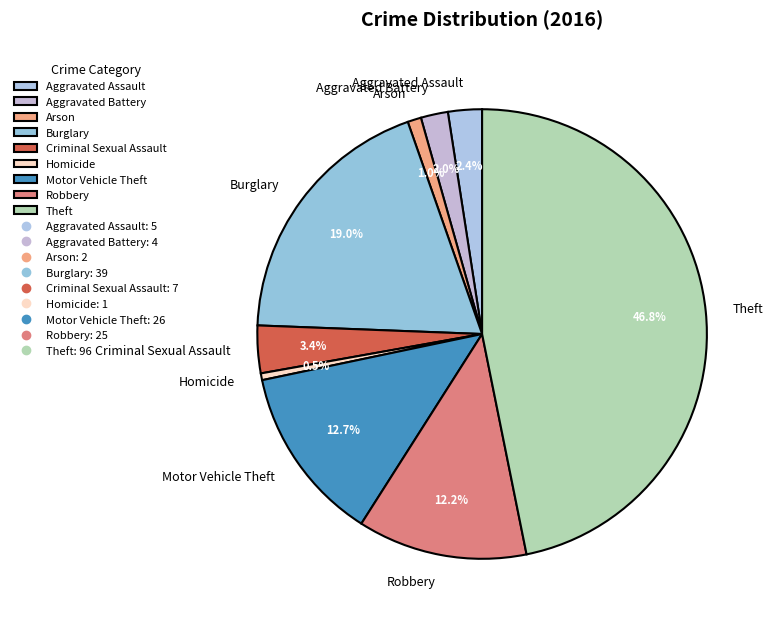

True or false: Robbery accounts for 27% of the total.

False